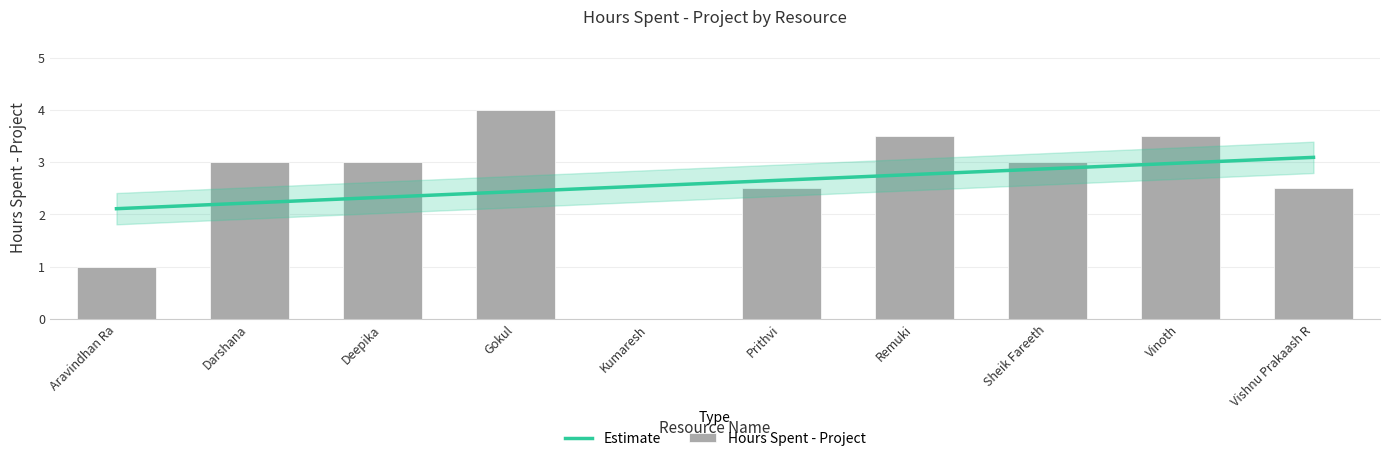

Is it true that the value at Sheik Fareeth is 3.0?

True